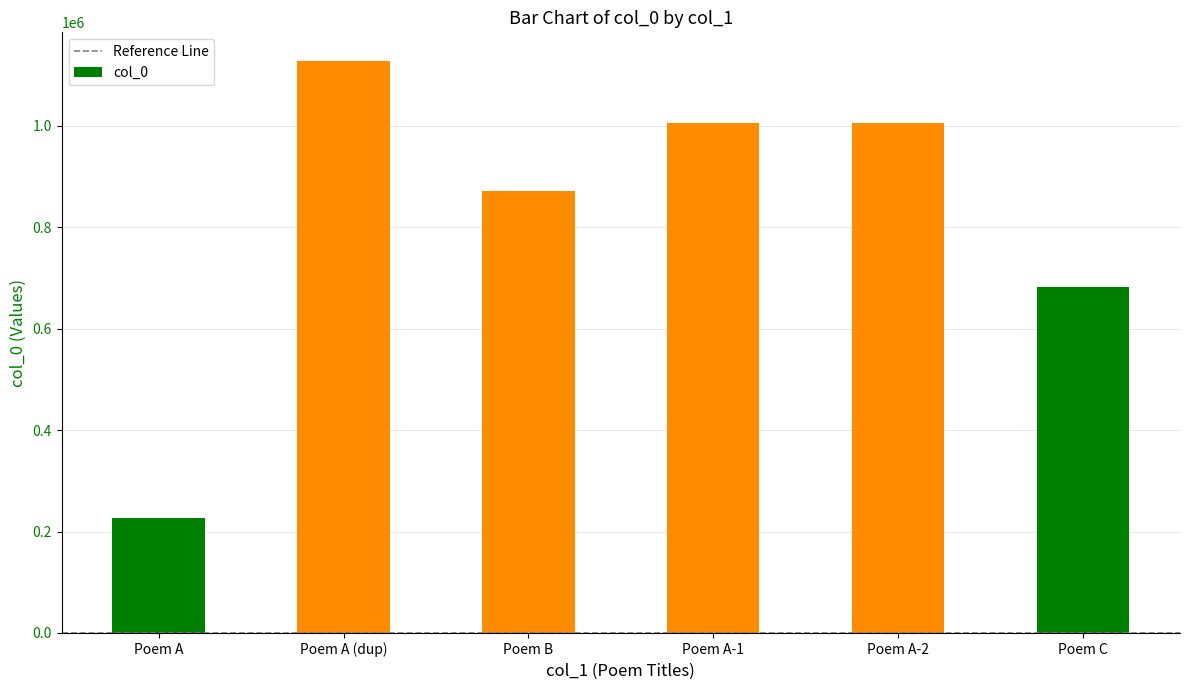

What is the sum of all values?

4917693